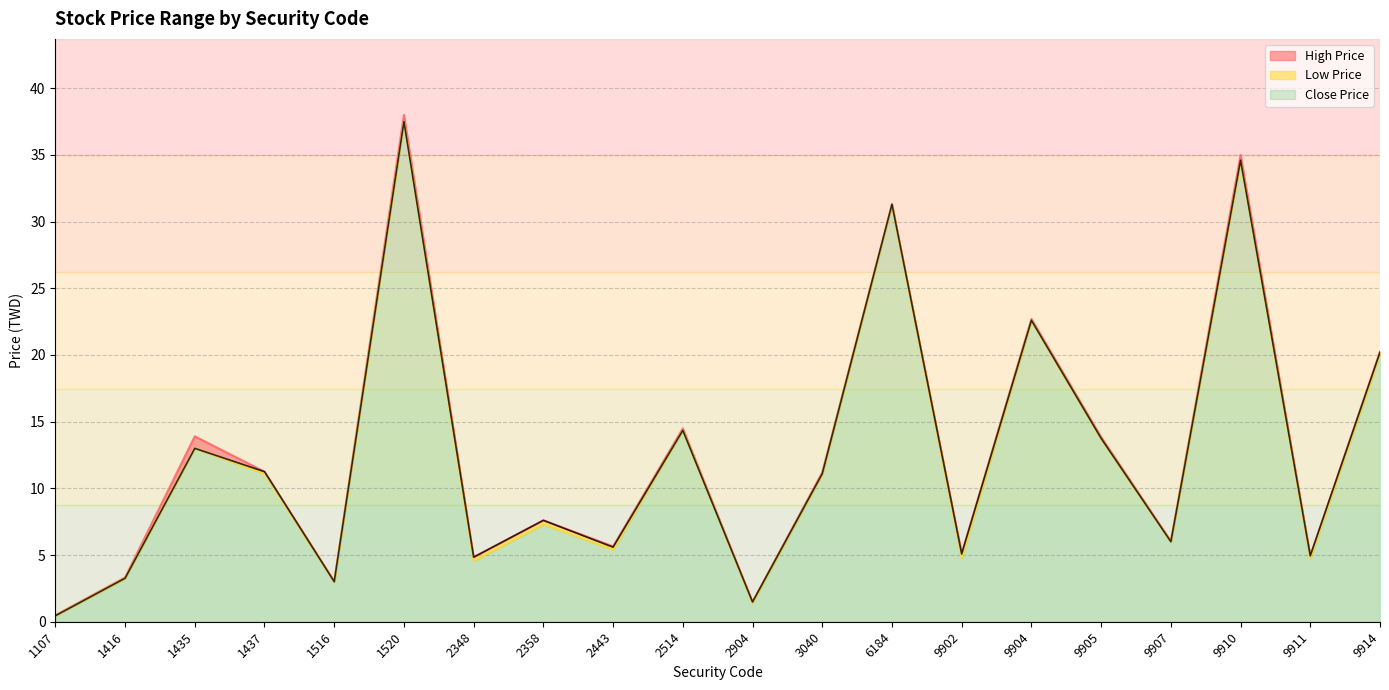

What is the lowest value of the Close Price series?

0.5